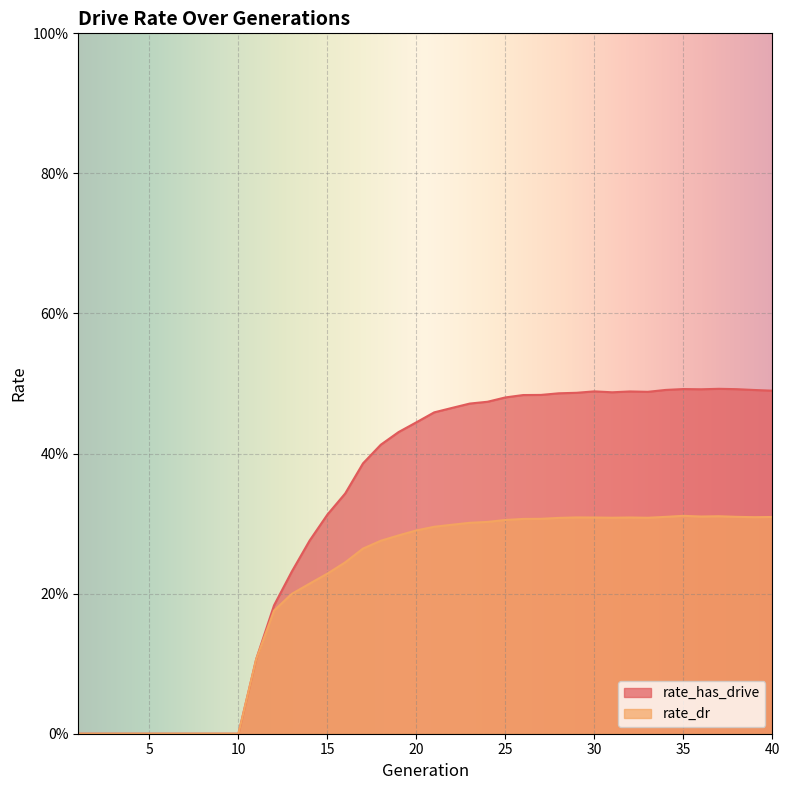

The value of rate_dr at 31 is 0.5. True or false?

False